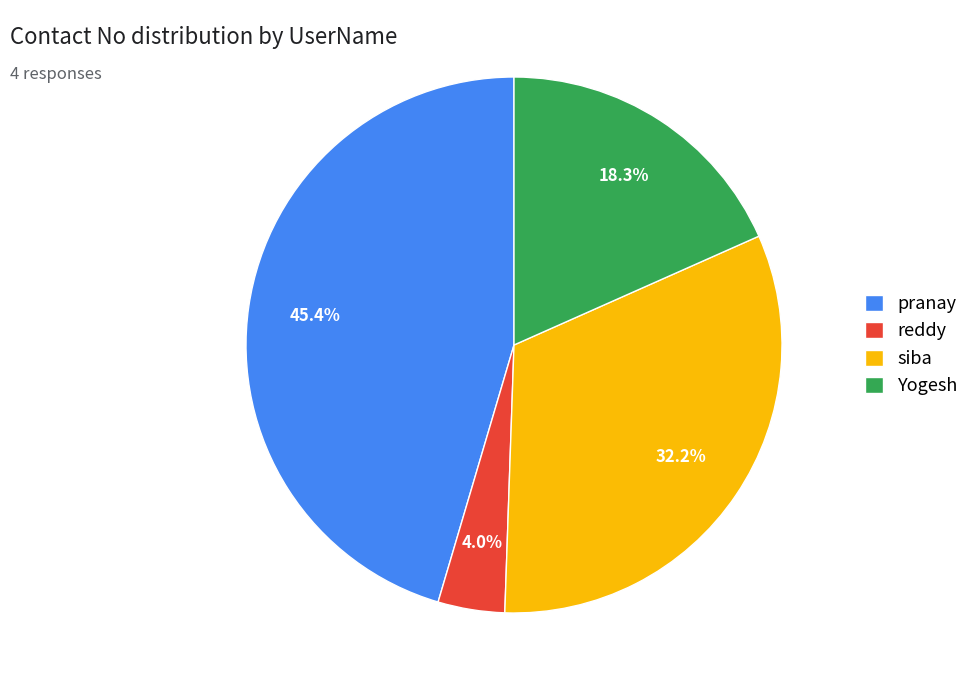

What portion of the pie excludes Yogesh?

81.7%